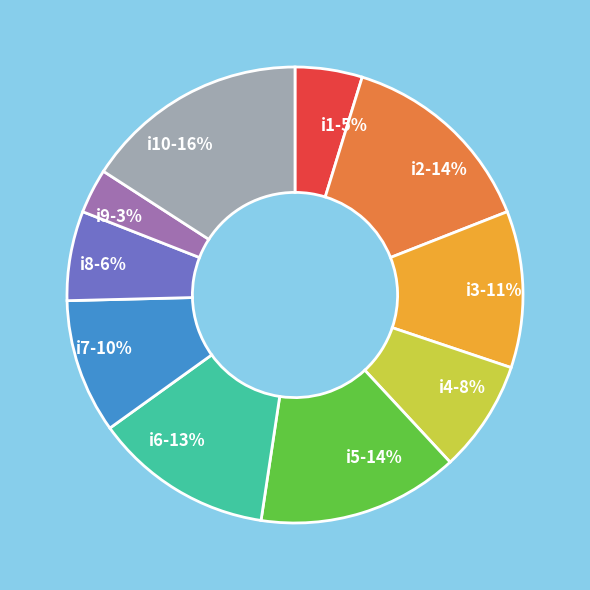

How many segments does this pie chart have?

10